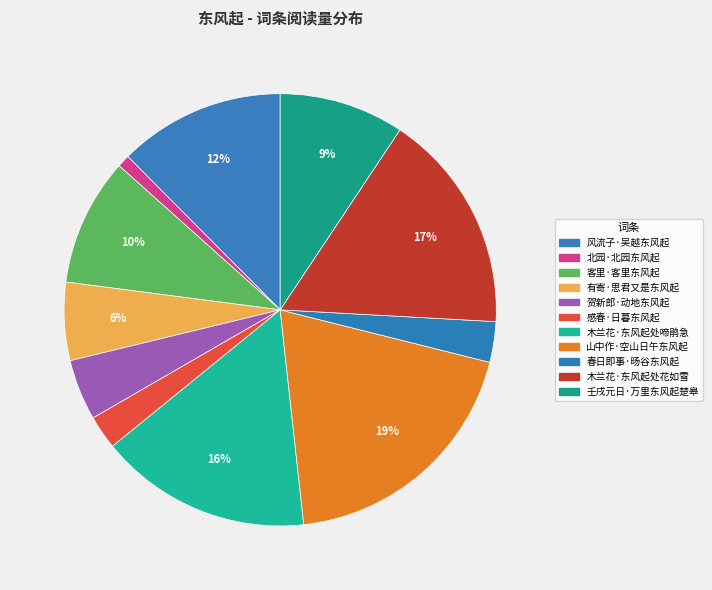

How many slices are in this pie chart?

11